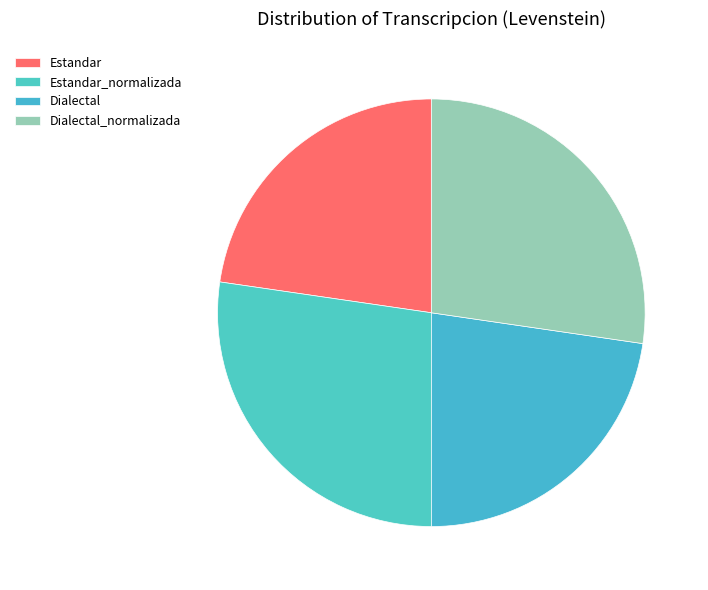

How many slices are in this pie chart?

4